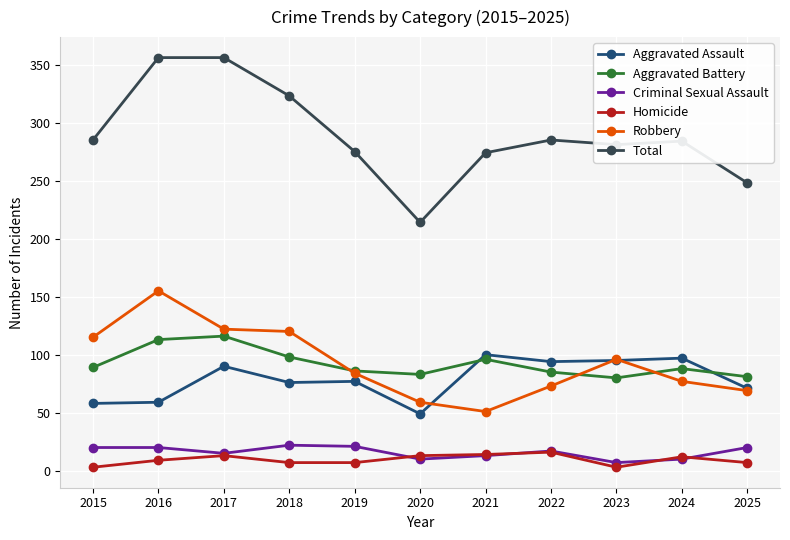

True or false: Aggravated Assault has more than 2 points higher than both neighbors.

True